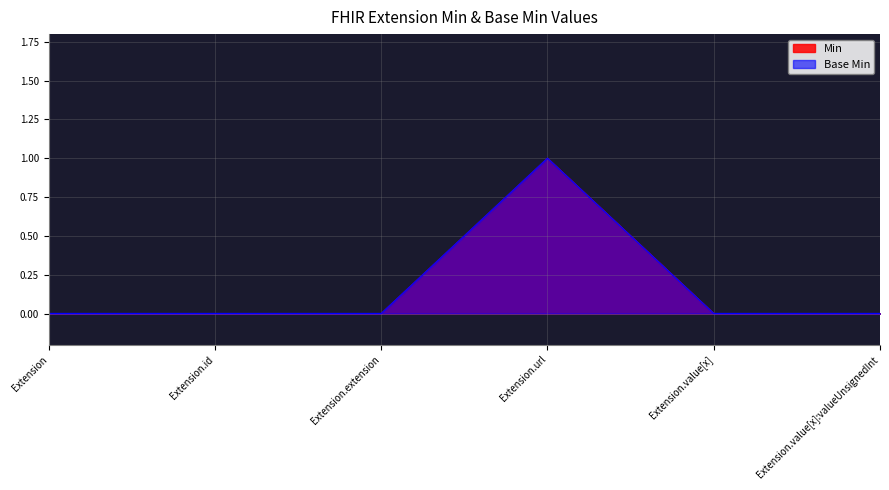

True or false: Base Min has a value of 0 at Extension.id.

True